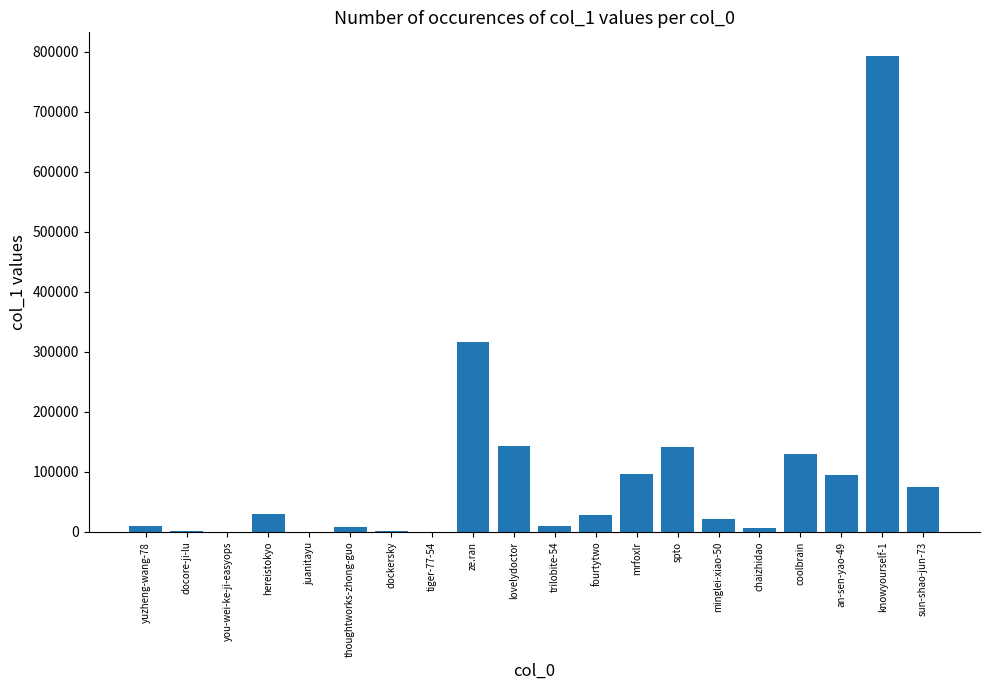

What is the approximate value at ze.ran, to the nearest 10?

315770